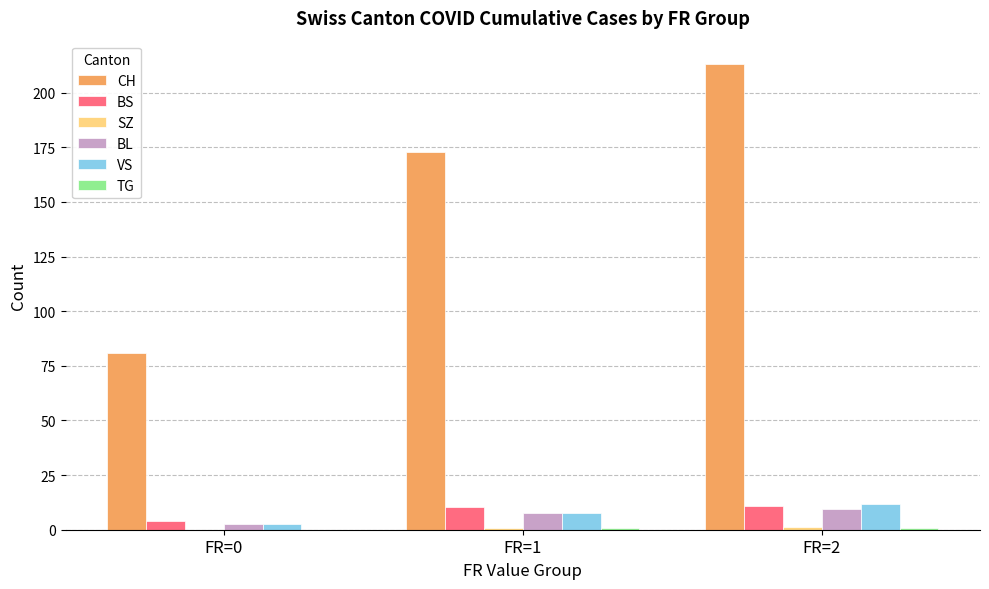

Between FR=0 and FR=1, which series saw the biggest shift?

CH